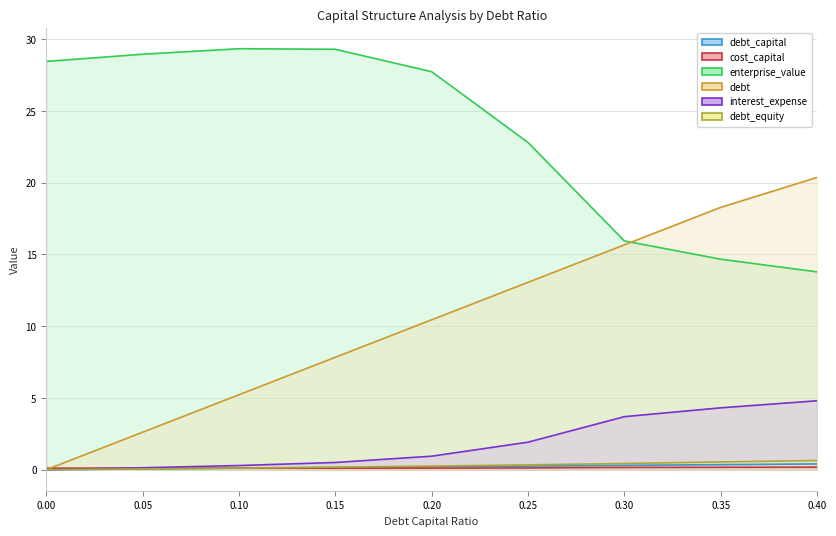

What position from the right is 0.05?

8